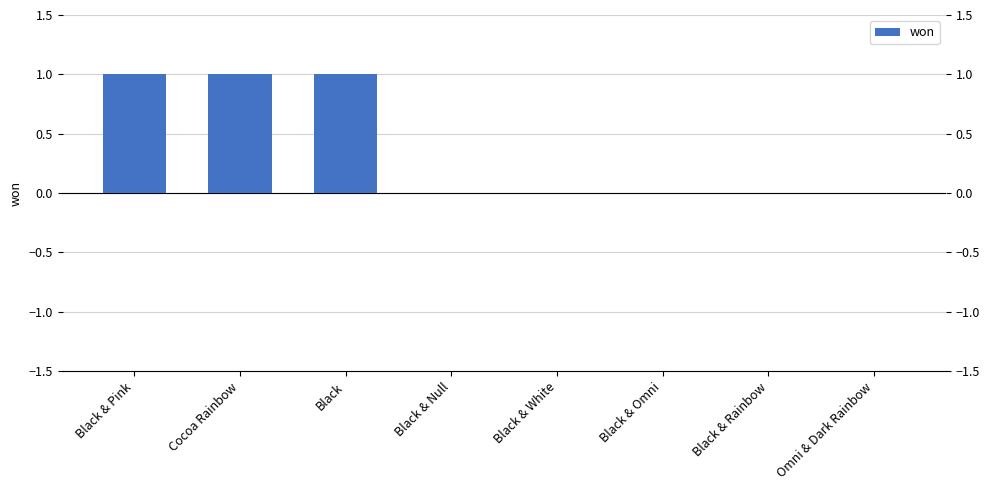

The value at Black & Rainbow is -1. True or false?

False